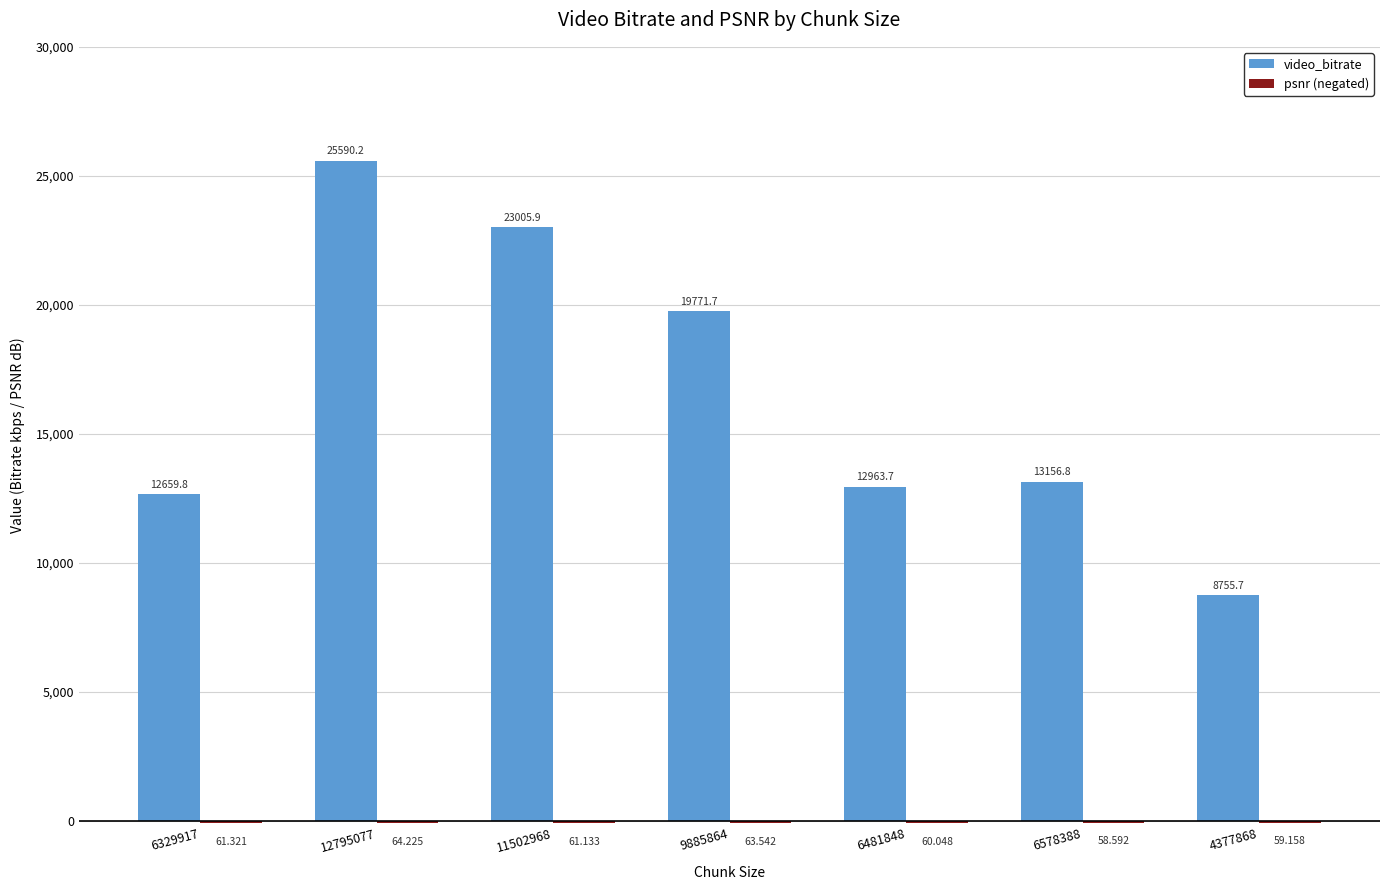

Which series changed the most between 12795077 and 4377868?

video_bitrate